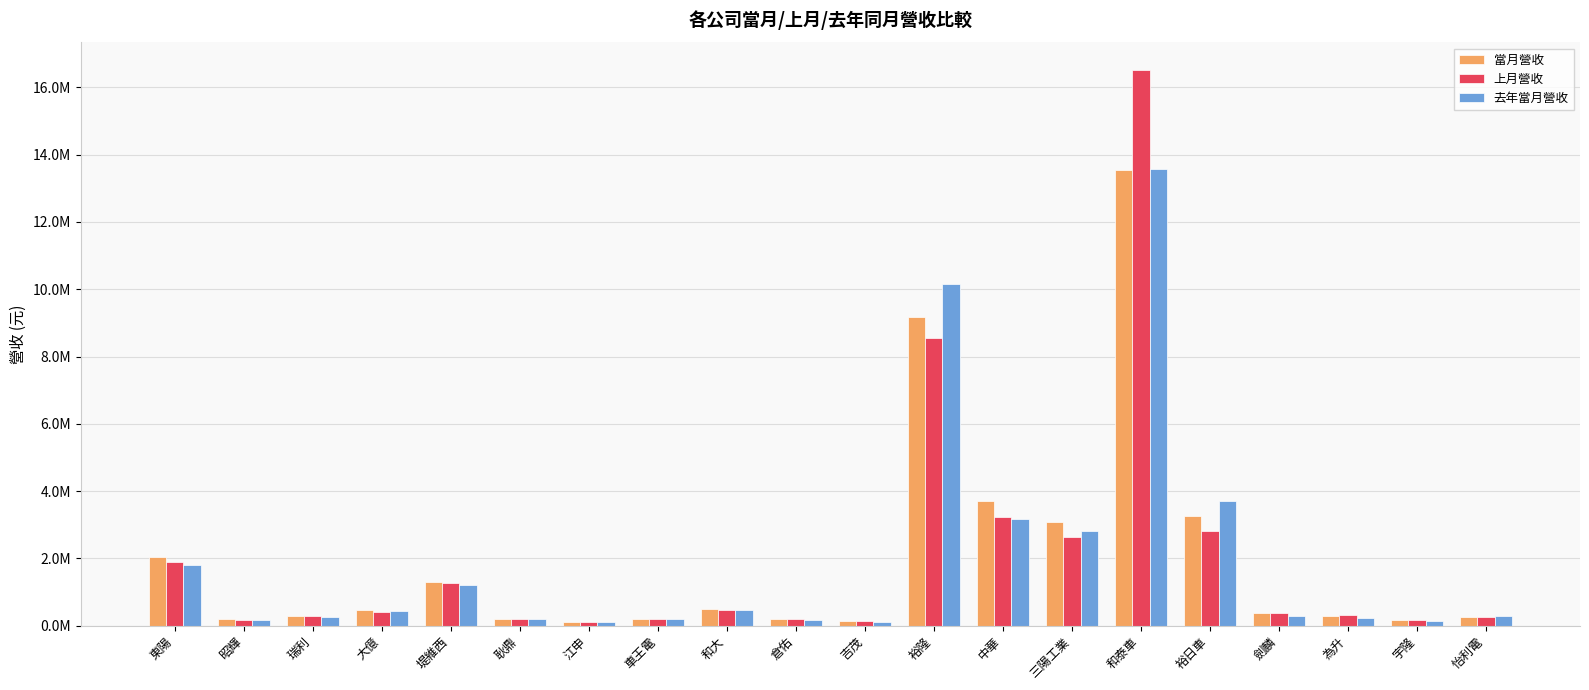

What is the difference between the highest and lowest values at 瑞利?

50928